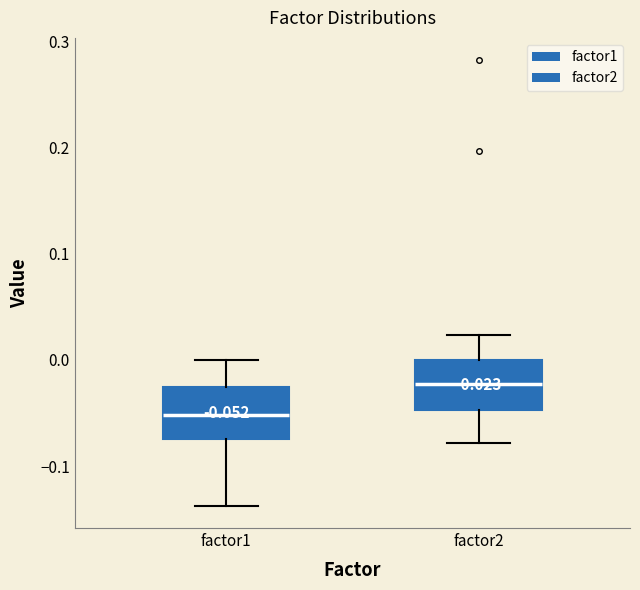

Which box's median line is the highest?

factor2